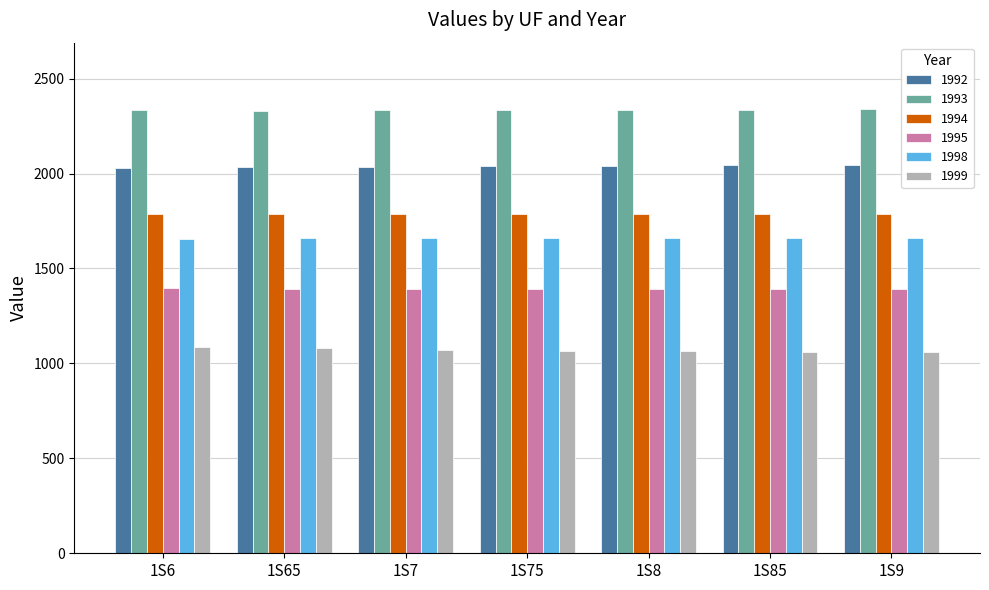

How many values in the 1998 series are below 1658?

1